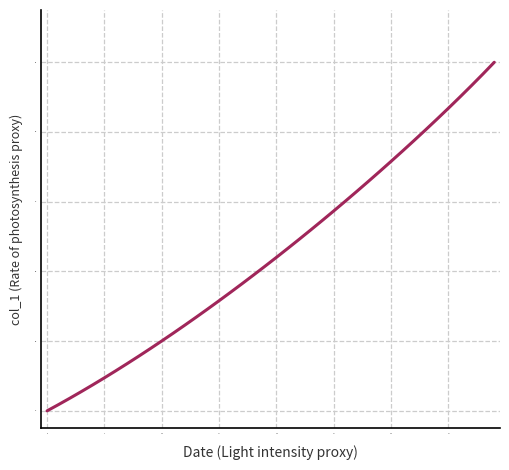

What is the difference between the maximum and minimum values?

1.0